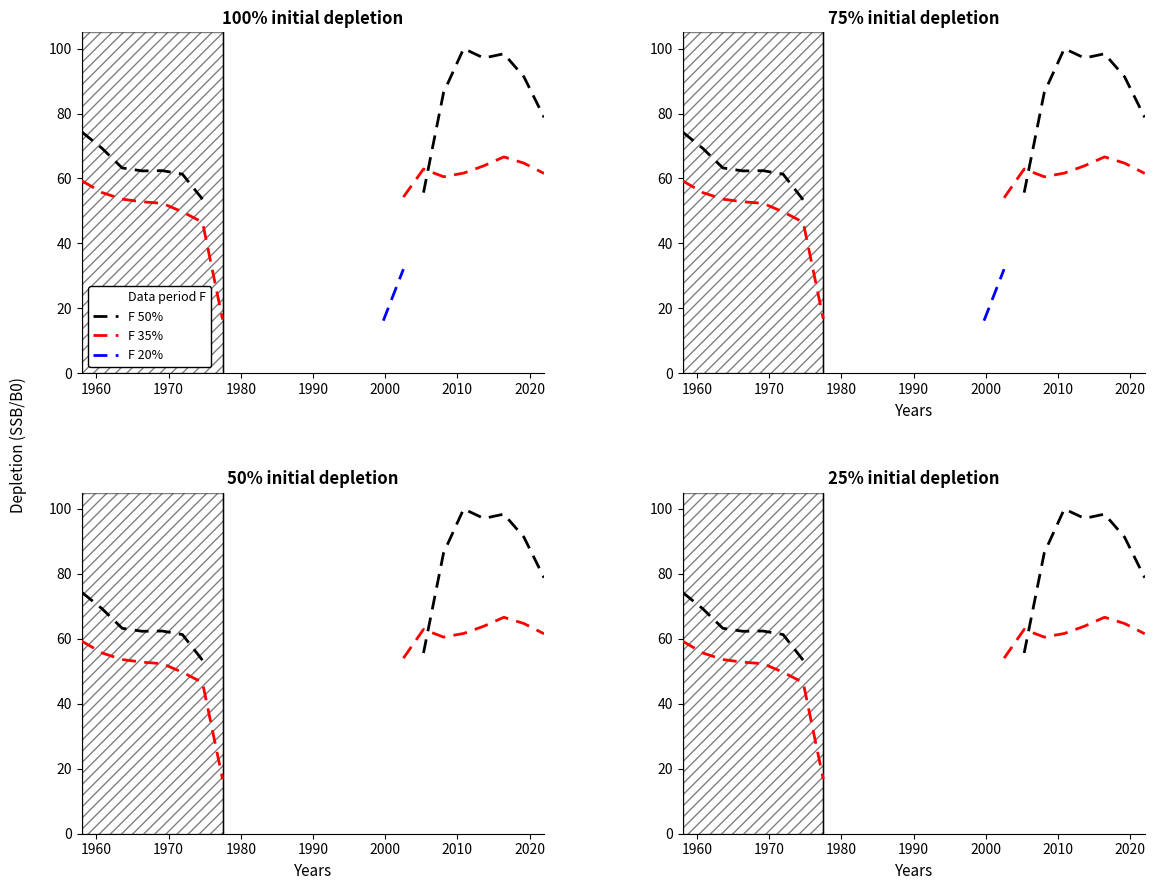

How many values in F 35% are above zero?

16